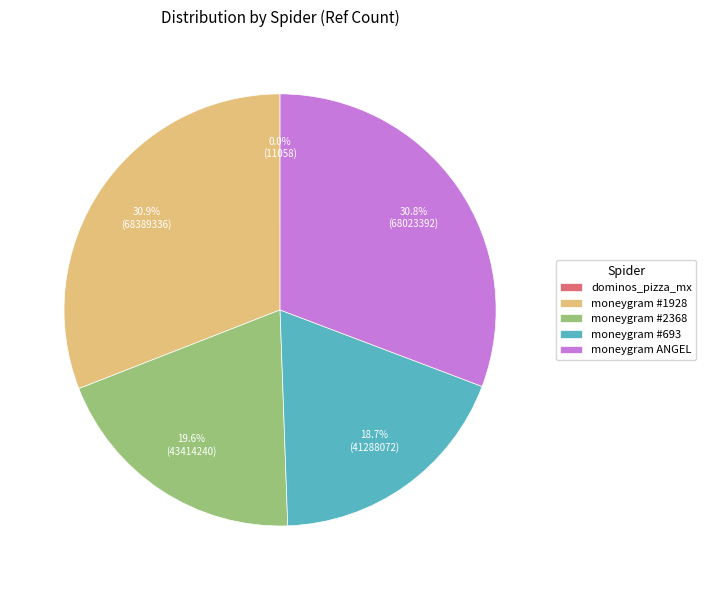

Is there a majority slice in this chart?

No